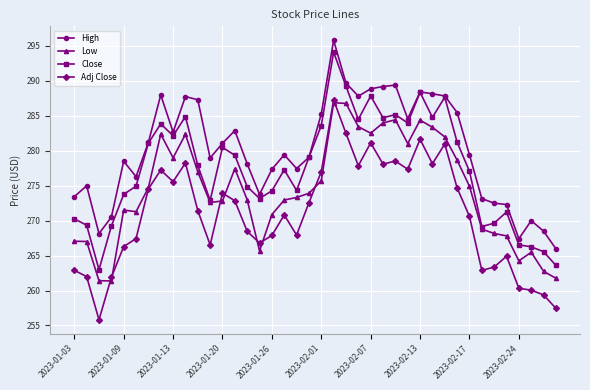

Rank the series by their average value, from highest to lowest.

High, Close, Low, Adj Close